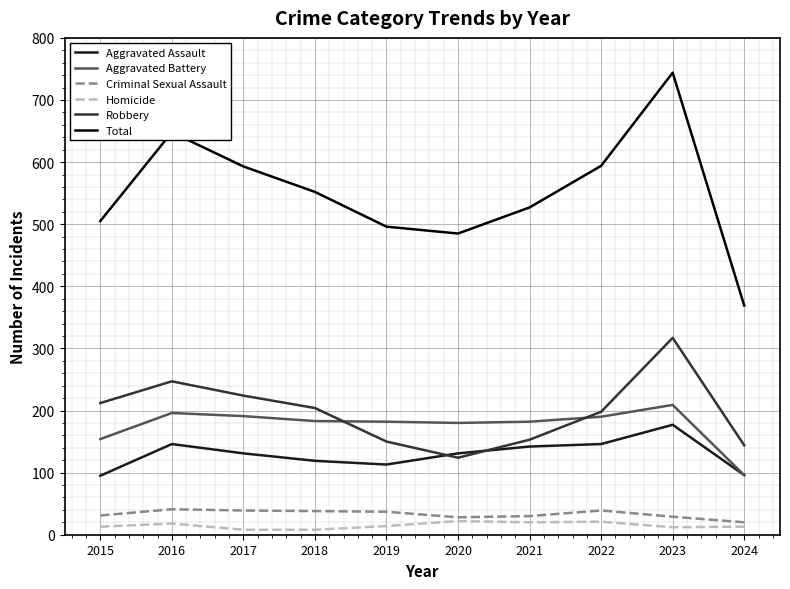

What is the sum of all Aggravated Battery values?

1763